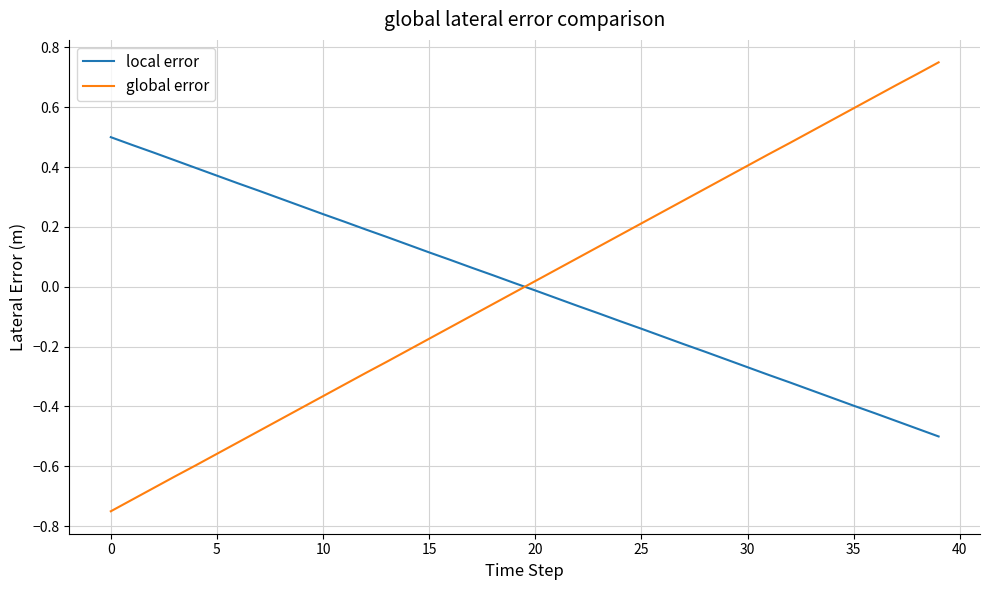

Is this an area chart (filled region under the line)?

No